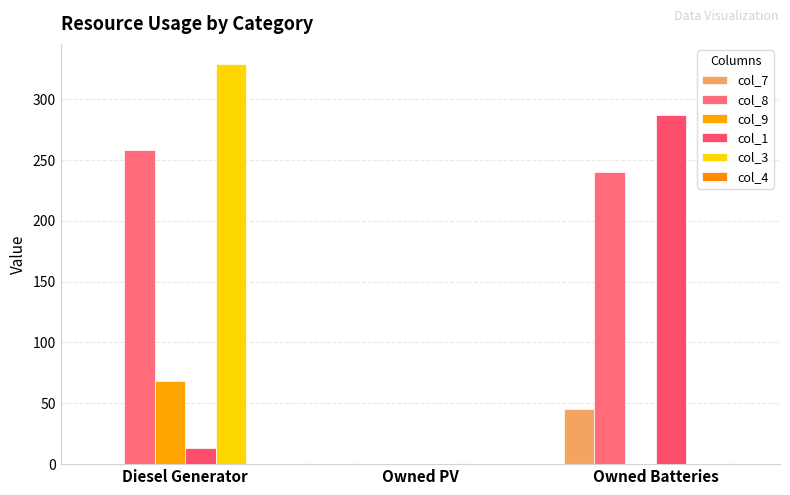

Reading left to right, what are all the values shown in this chart?

col_7: Diesel Generator=0.0	Owned PV=0.0	Owned Batteries=45.0
col_8: Diesel Generator=258.0	Owned PV=0.0	Owned Batteries=240.0
col_9: Diesel Generator=68.0	Owned PV=0.0	Owned Batteries=0.0
col_1: Diesel Generator=13.0	Owned PV=0.0	Owned Batteries=287.0
col_3: Diesel Generator=329.0	Owned PV=0.0	Owned Batteries=0.0
col_4: Diesel Generator=0.0	Owned PV=0.0	Owned Batteries=0.0